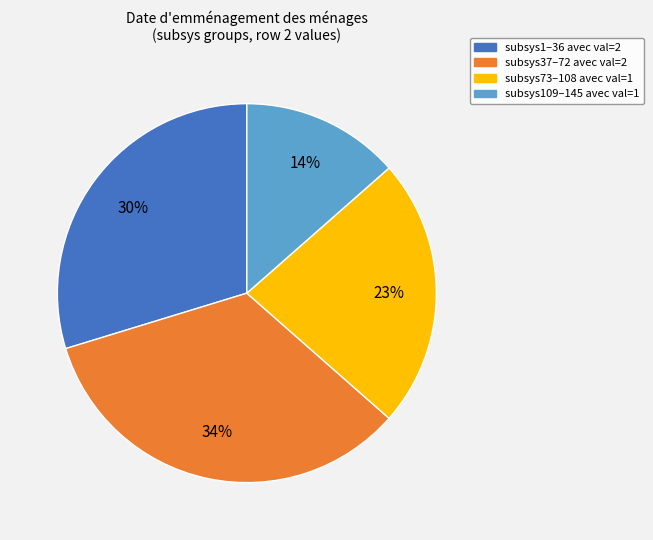

To the nearest percent, what is the difference between the largest and smallest slice percentages?

20%